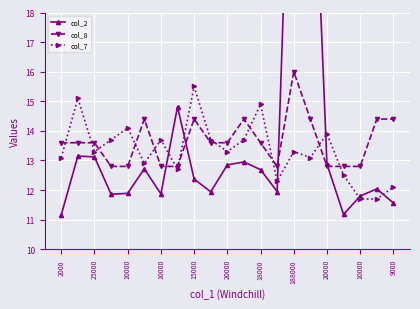

Rank the series by their average value, from lowest to highest.

col_7, col_8, col_2